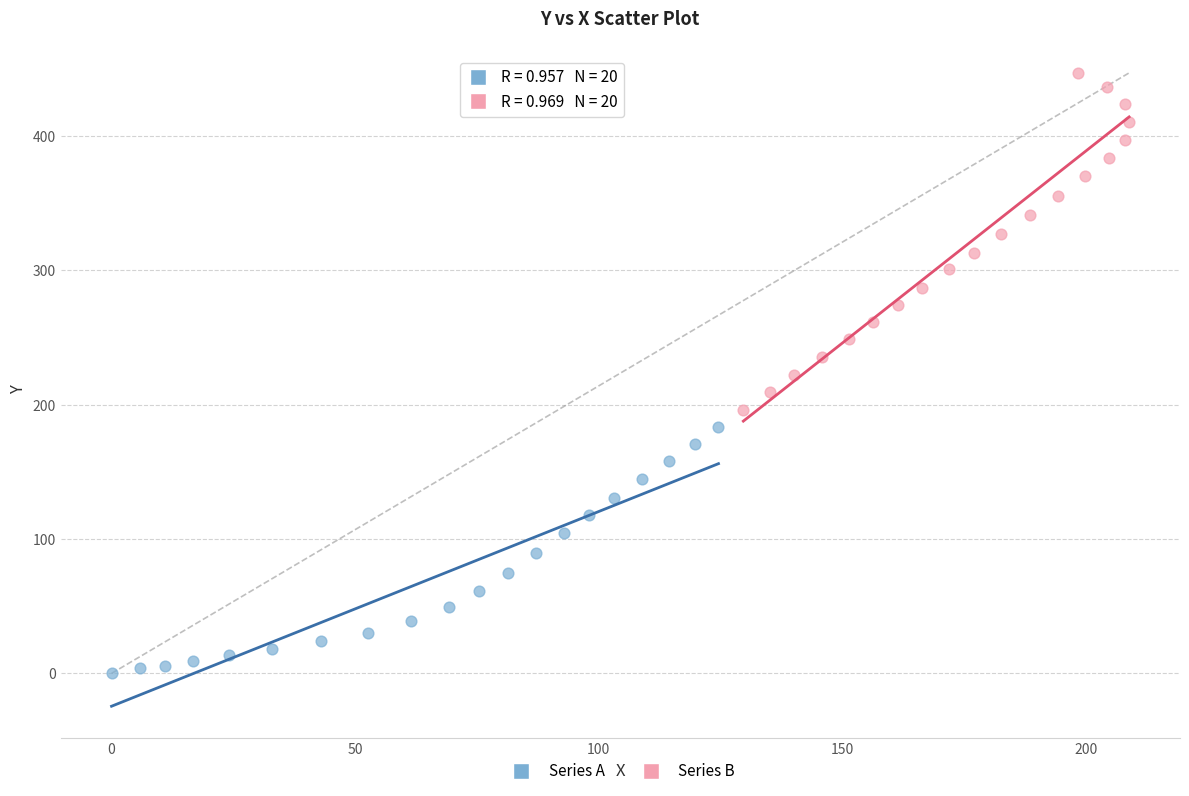

Which series contains the lowest Y value?

Series A